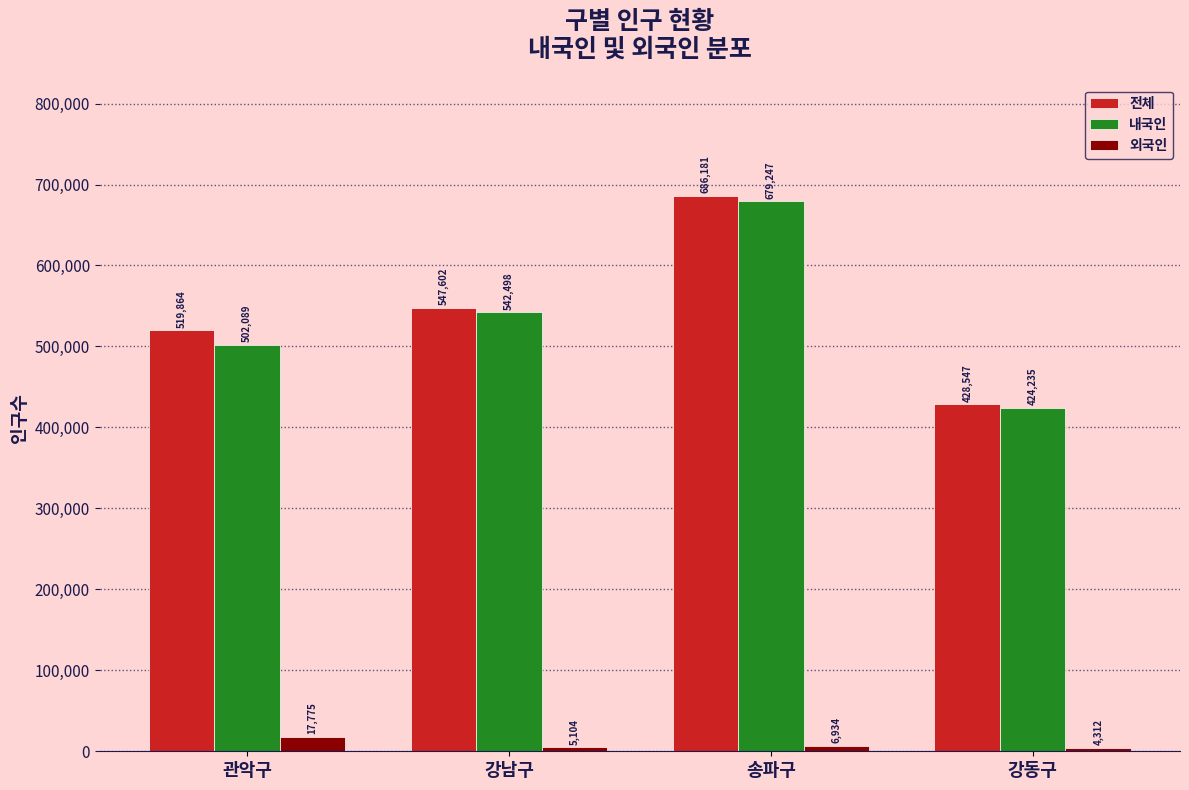

What is the label of the 2nd bar from the left?

강남구